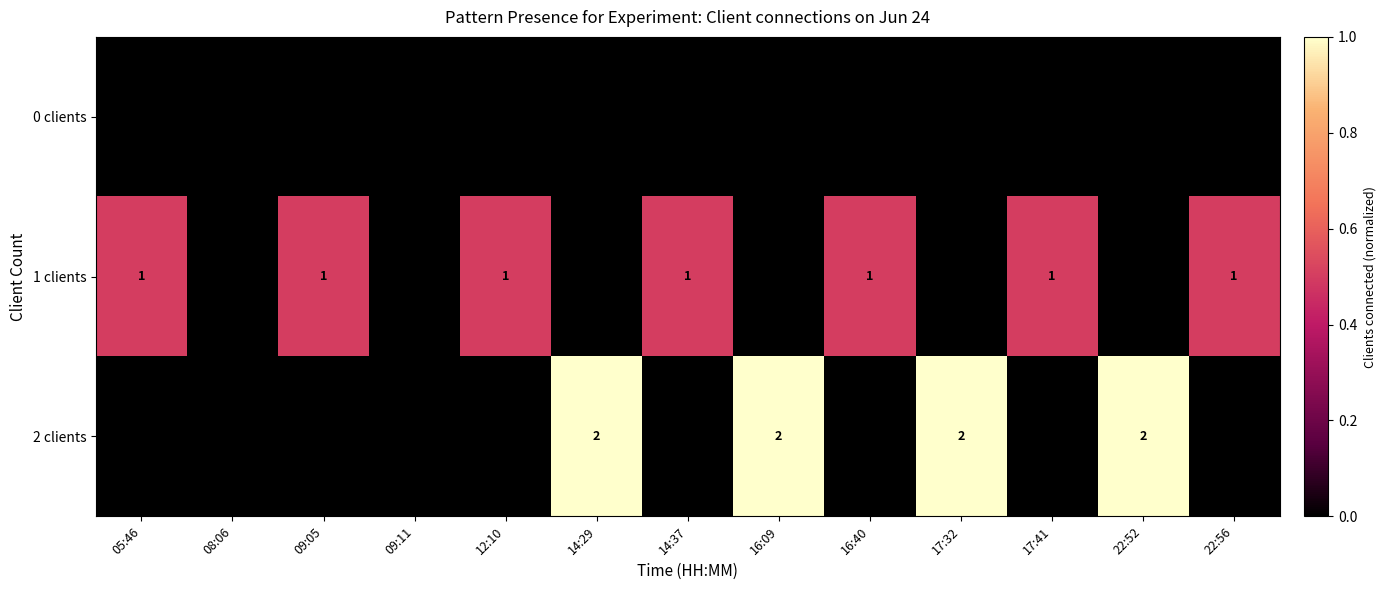

The 2 clients series shows 2 at 17:32. True or false?

True